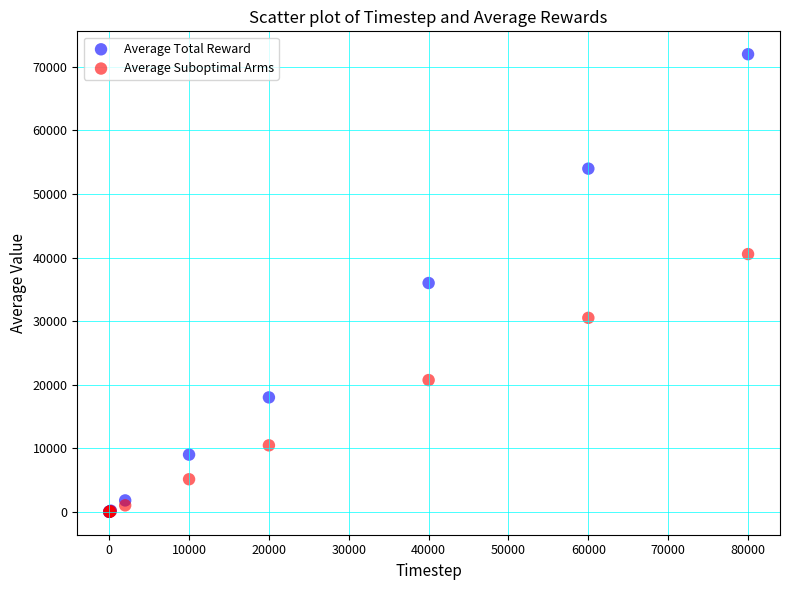

Which series reaches the maximum Y coordinate?

Average Total Reward